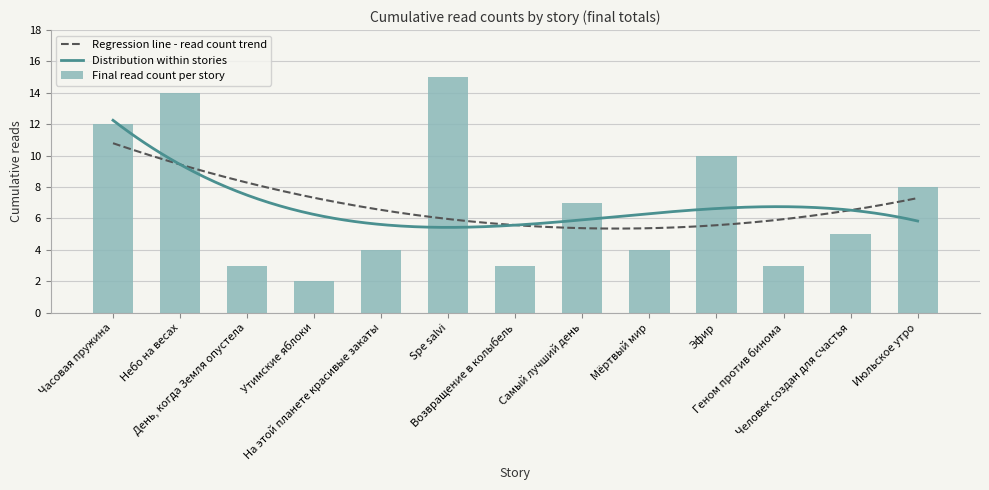

What is the difference between the values at Spe salvi and Самый лучший день?

8